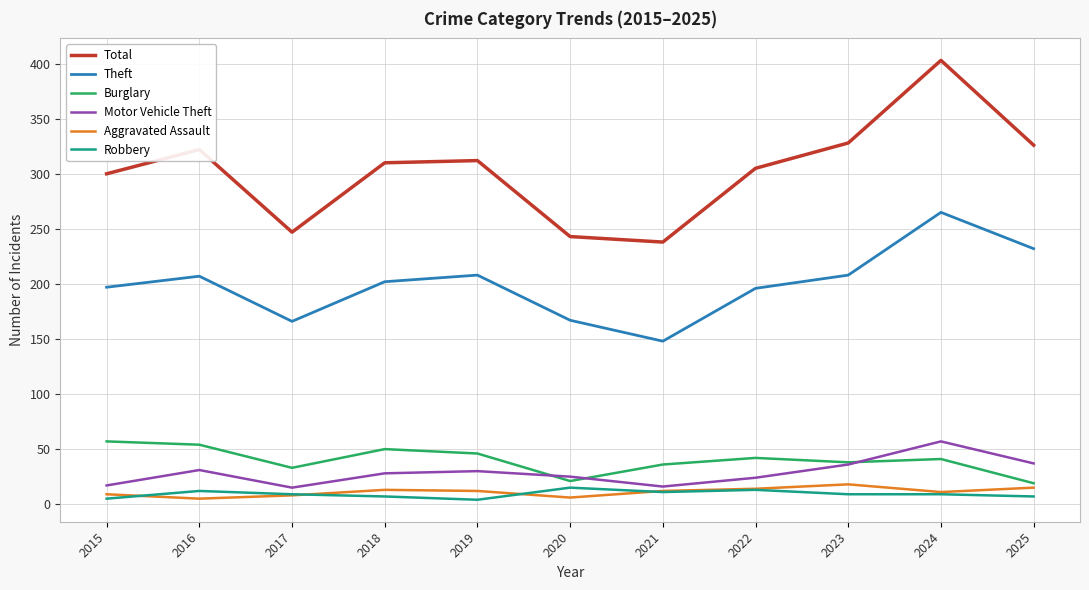

Which series has the widest spread of values?

Total